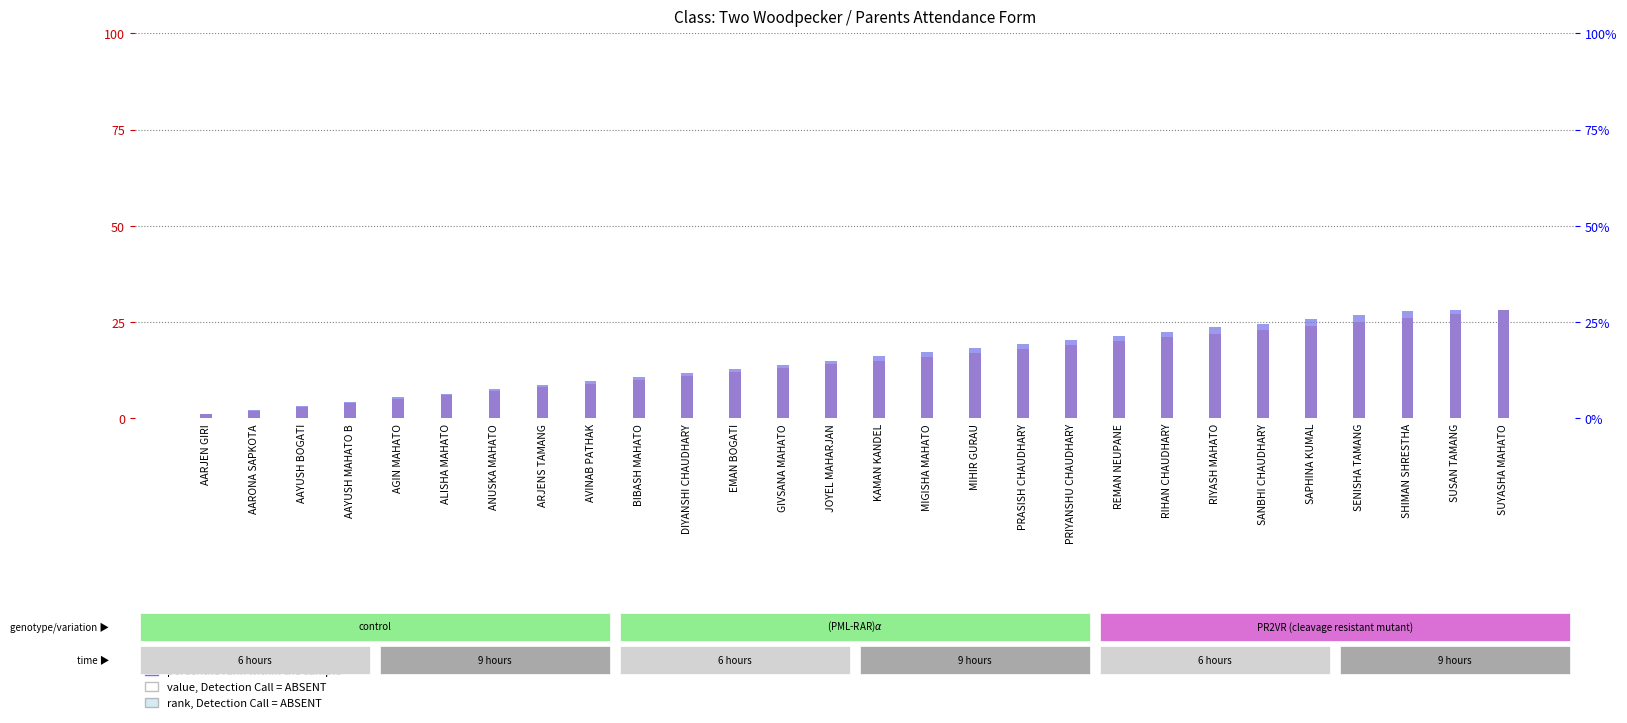

Which category has the lowest value in the percentile rank within the sample series?

AARJEN GIRI